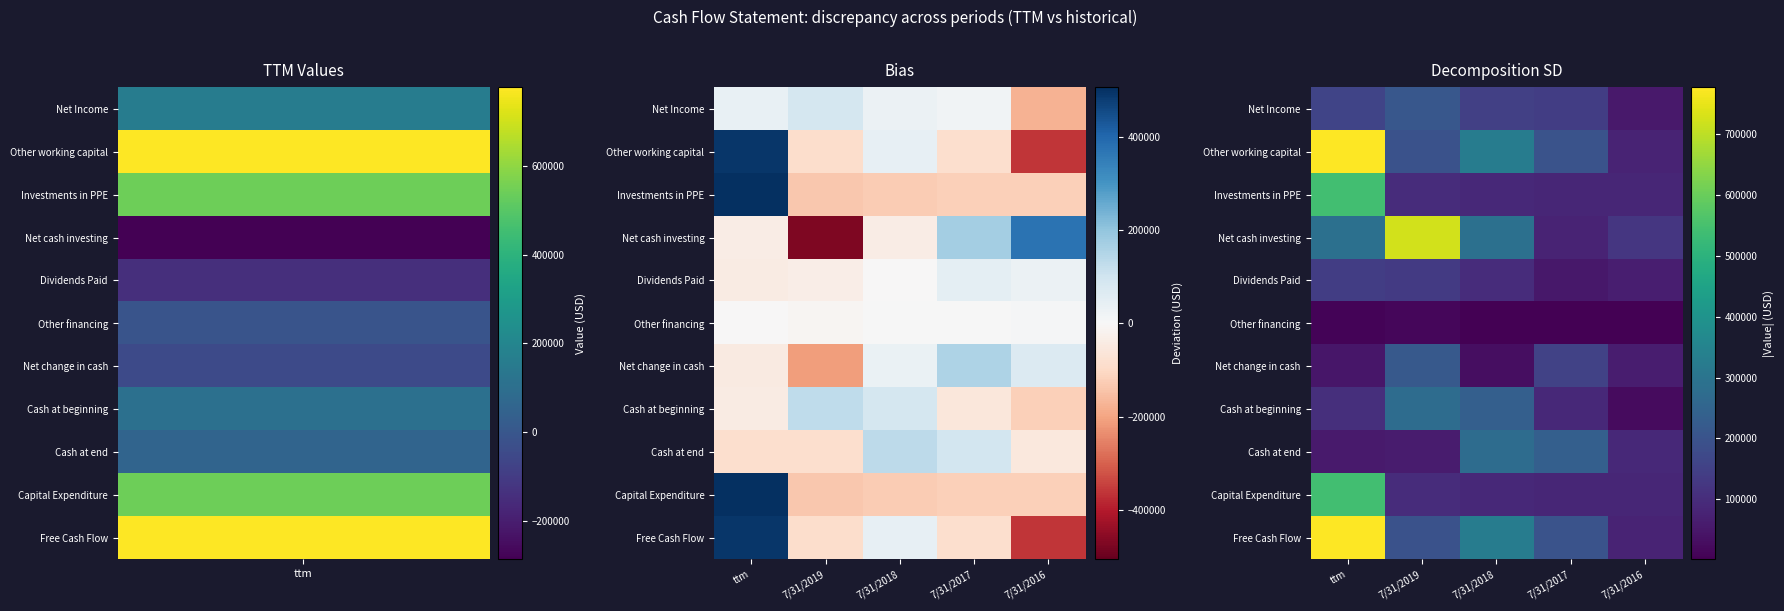

What is the spread (max minus min) of values at 7/31/2016?

124022